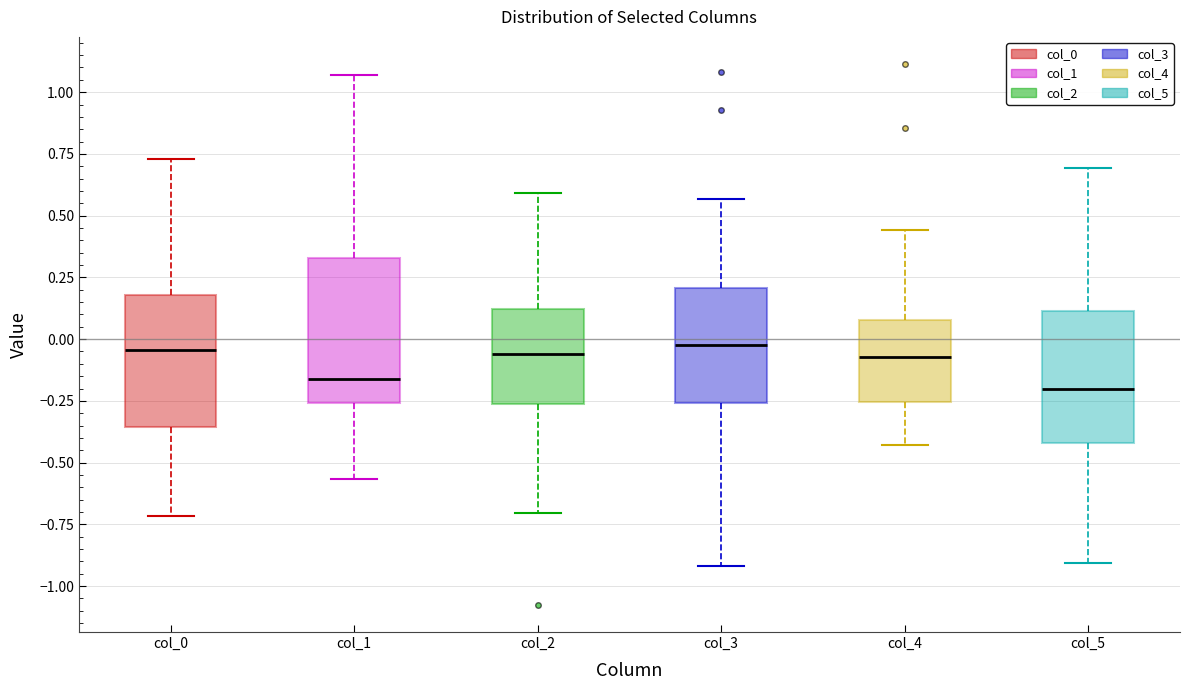

Reading left to right, transcribe this box plot: for each box, give where its median line is, the range the box spans, and where its two whiskers end, as read against the y-axis. The values are not printed on the chart, so give them approximately, as read against the axis.

col_0: median -0.05, box -0.35 to 0.20, whiskers -0.70 to 0.75
col_1: median -0.15, box -0.25 to 0.35, whiskers -0.55 to 1.05
col_2: median -0.05, box -0.25 to 0.10, whiskers -0.70 to 0.60
col_3: median -0.05, box -0.25 to 0.20, whiskers -0.90 to 0.55
col_4: median -0.05, box -0.25 to 0.10, whiskers -0.45 to 0.45
col_5: median -0.20, box -0.40 to 0.10, whiskers -0.90 to 0.70